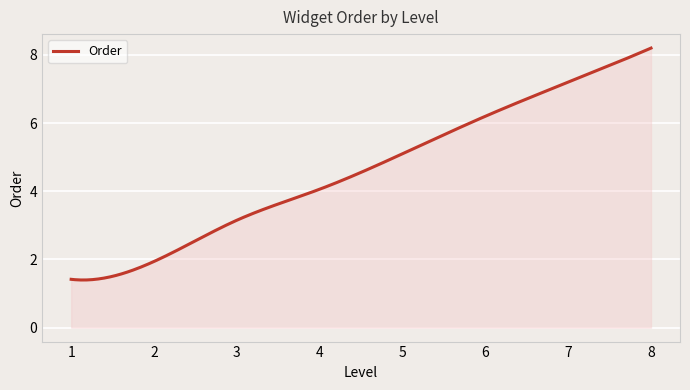

What is the greatest value displayed?

8.2